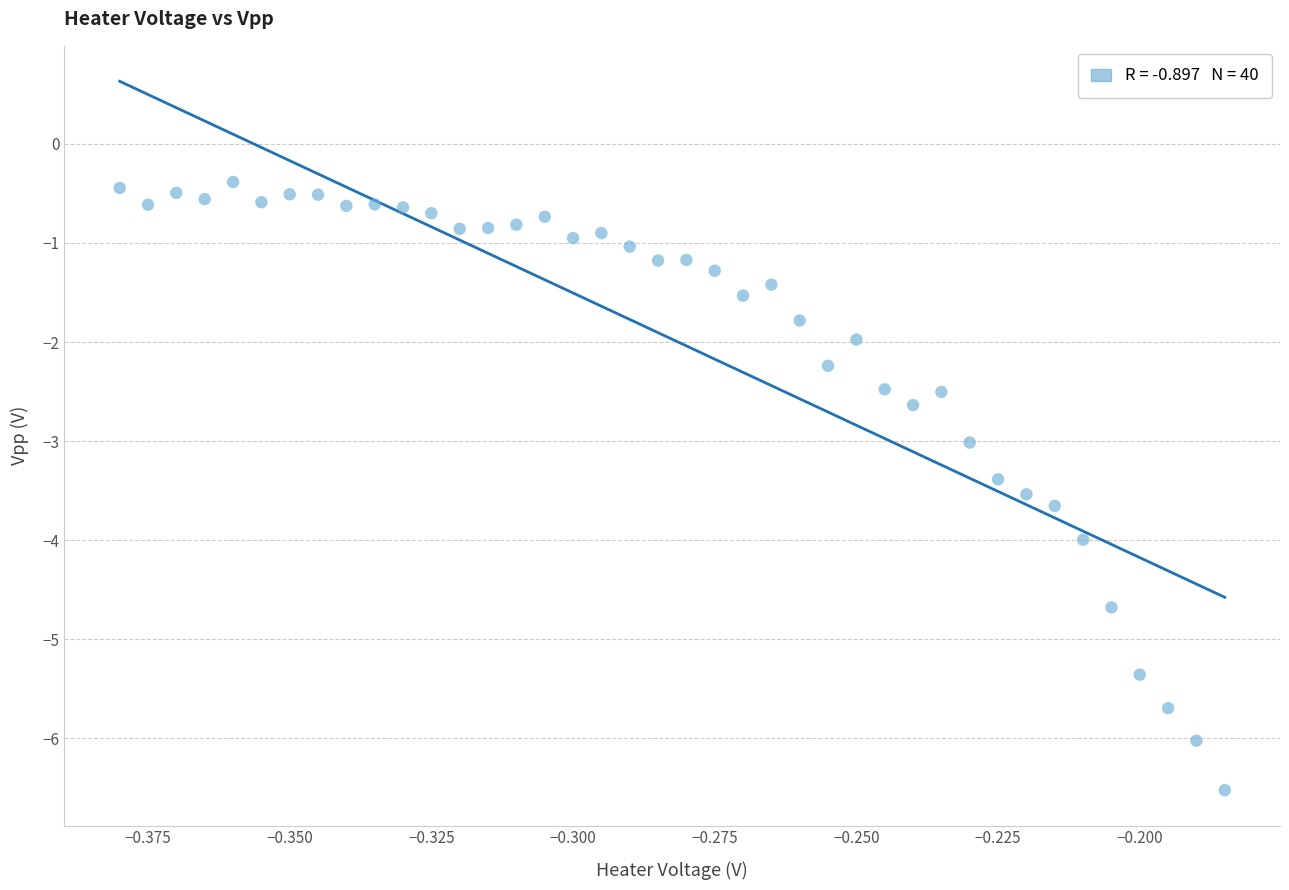

What is the range of Y values (max minus min)?

6.1